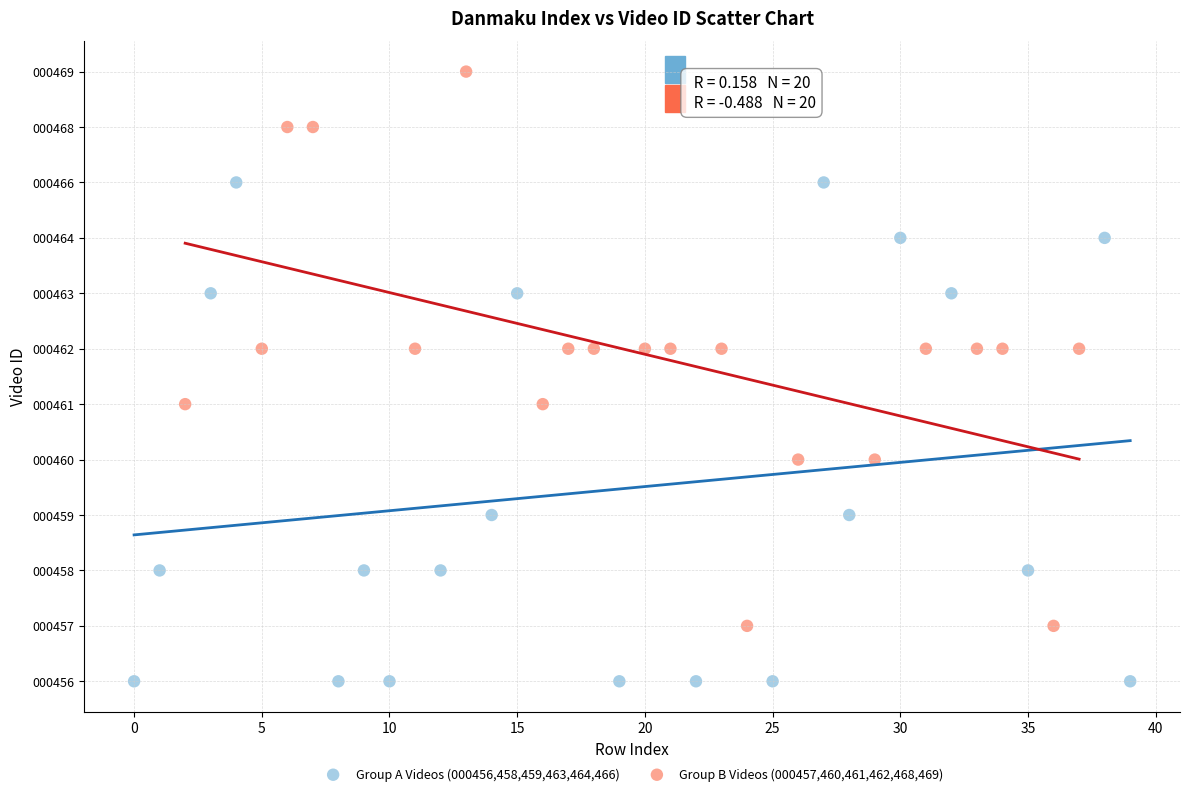

What are all the series names shown in the legend?

Group A Videos (000456,458,459,463,464,466), Group B Videos (000457,460,461,462,468,469)